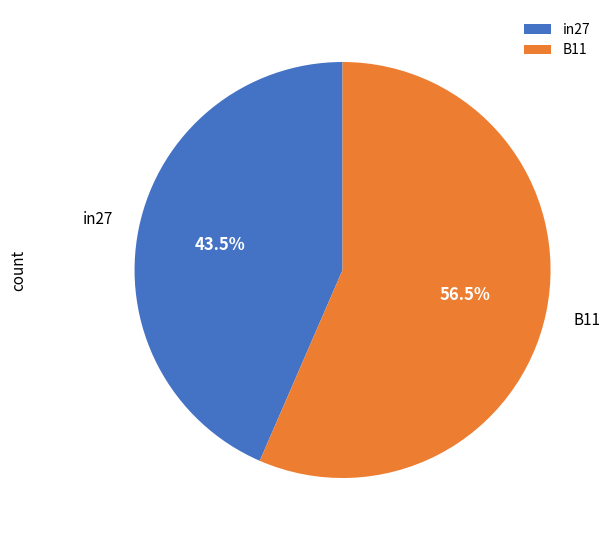

Count the number of slices in the pie.

2